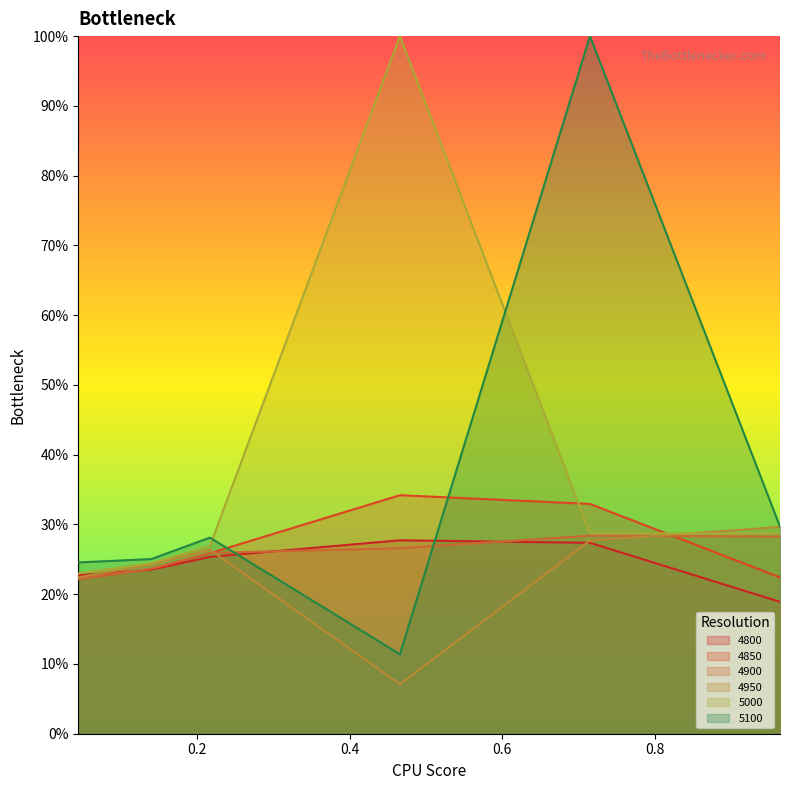

What is the total value across all series at 0.9643835616438357?

1.6